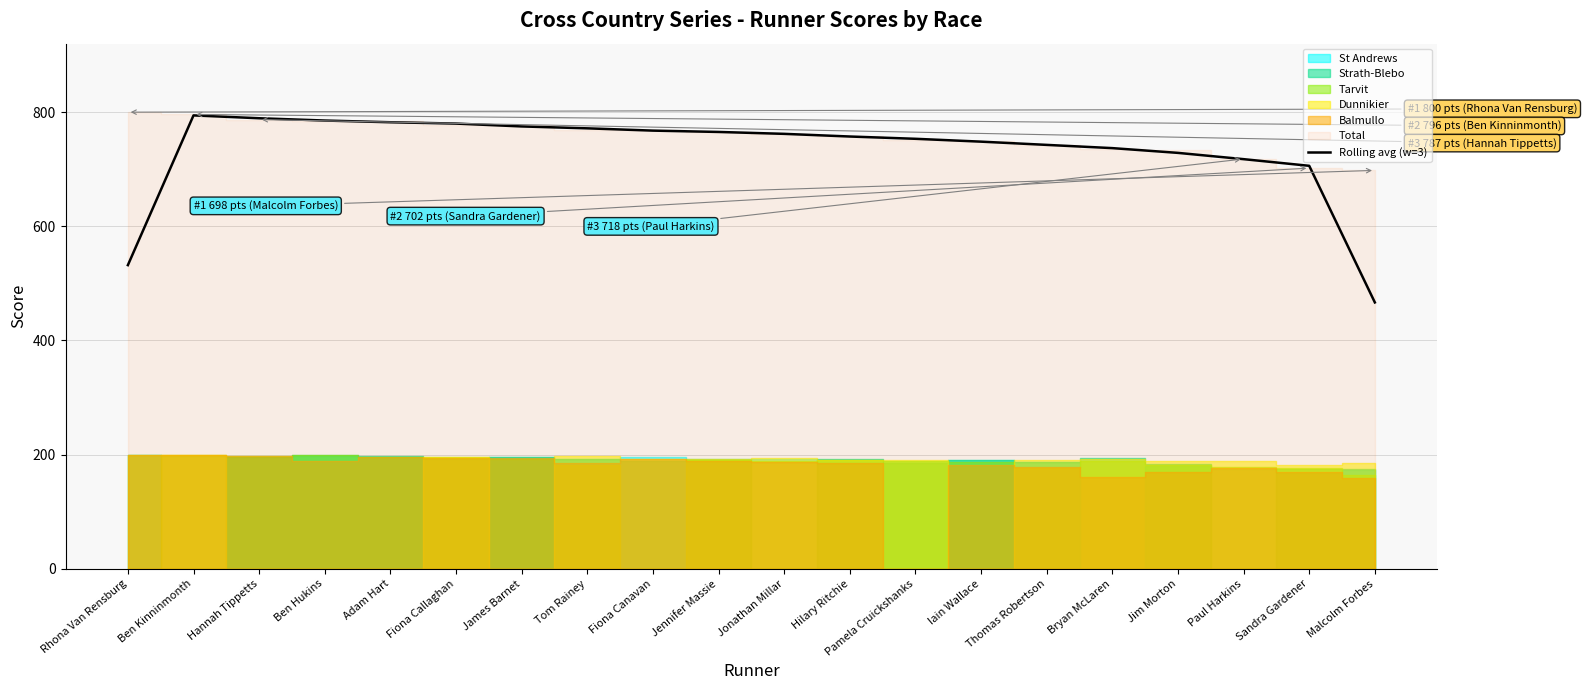

Where is Rolling avg (w=3) nearest to the value 630?

Sandra Gardener